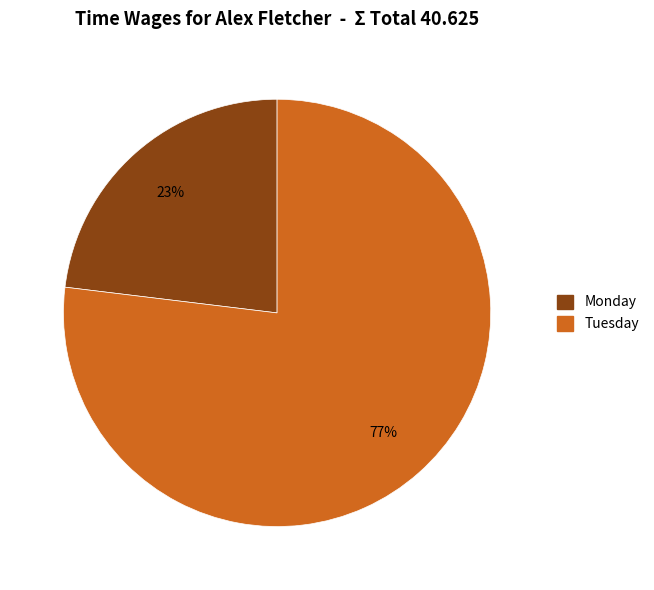

Is the sum of Monday and Tuesday greater than half?

Yes